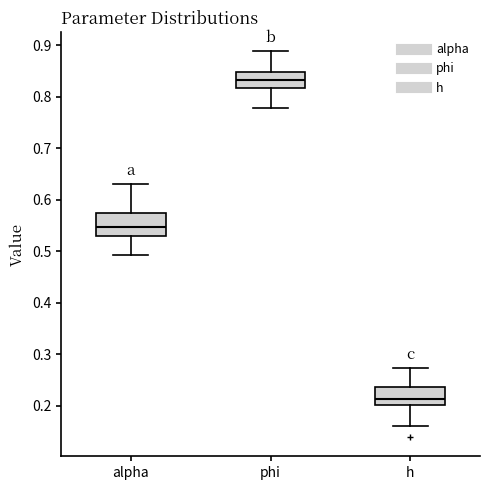

Where is the lower edge of the box for alpha on the y-axis? The values are not printed on the chart, so give them approximately, as read against the axis.

0.53